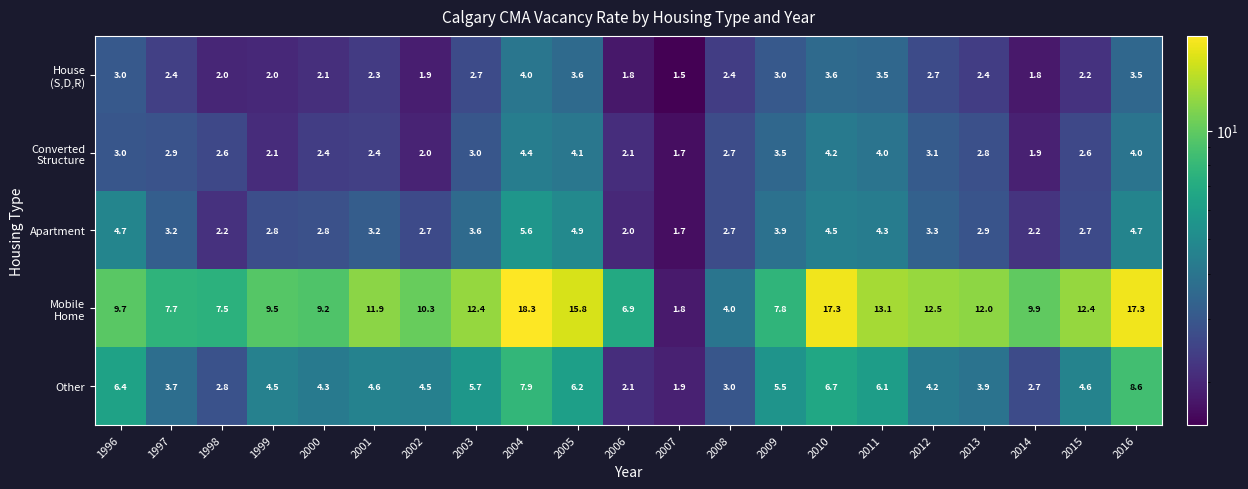

What is the total value across all series at 1996?

26.8